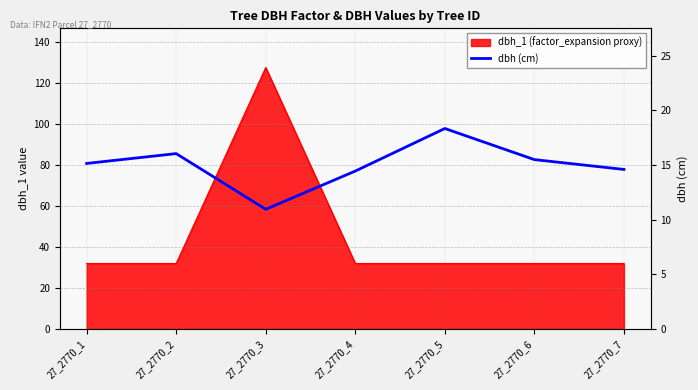

The chart shows a value of 17.8 at 27_2770_3. True or false?

False